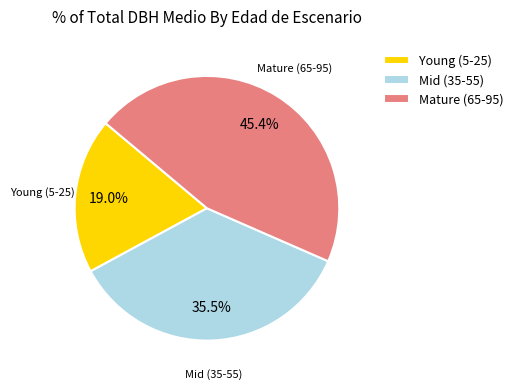

Between Mid (35-55) and Young (5-25), which is larger?

Mid (35-55)